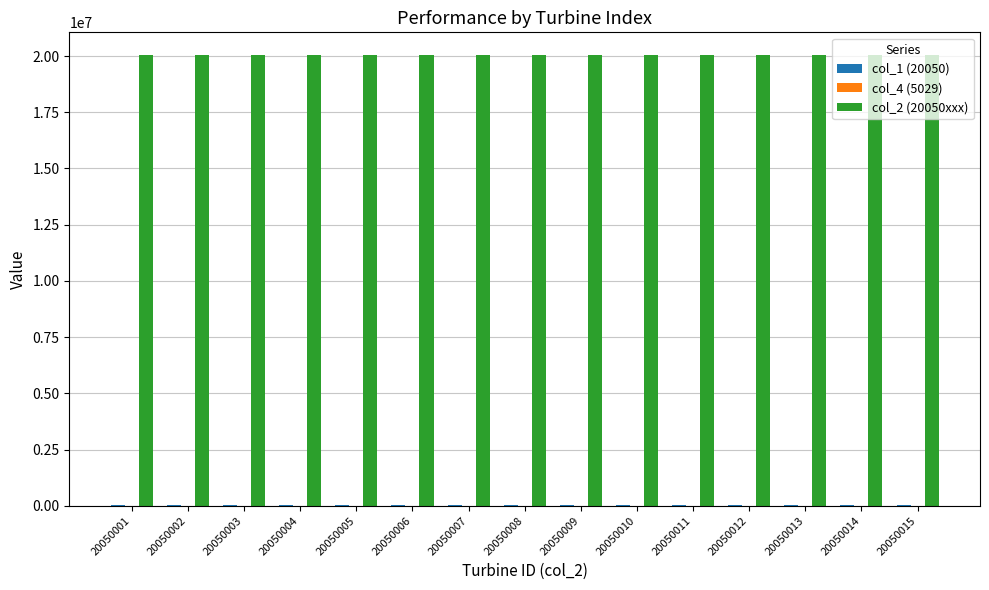

Which series has the largest total across all categories?

col_2 (20050xxx)